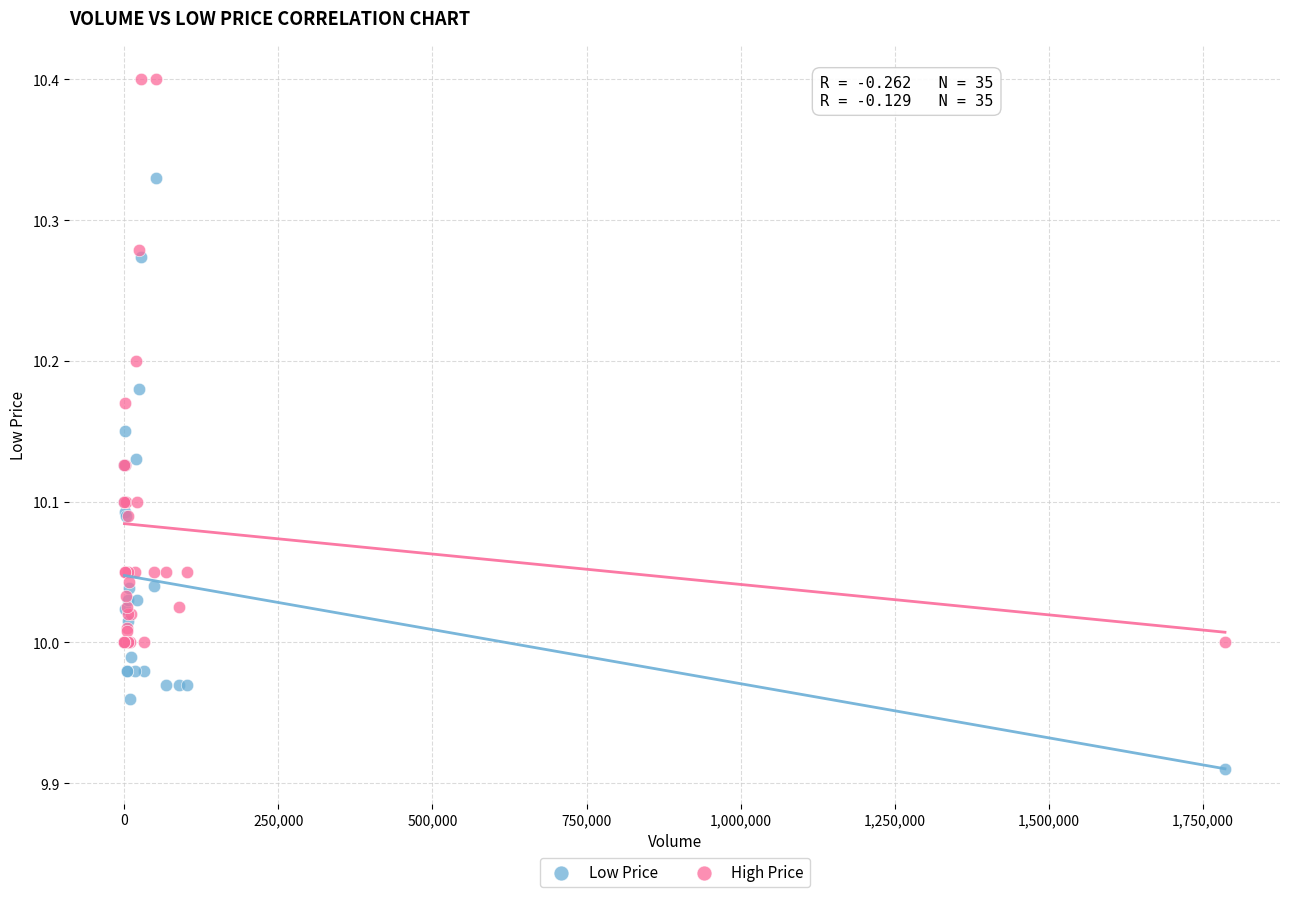

Which series contains the lowest Y value?

Low Price